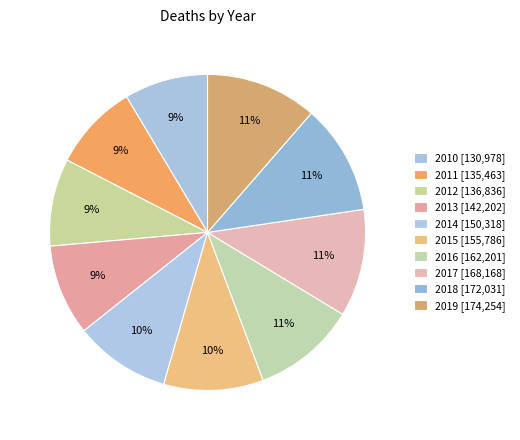

Is there a majority slice in this chart?

No